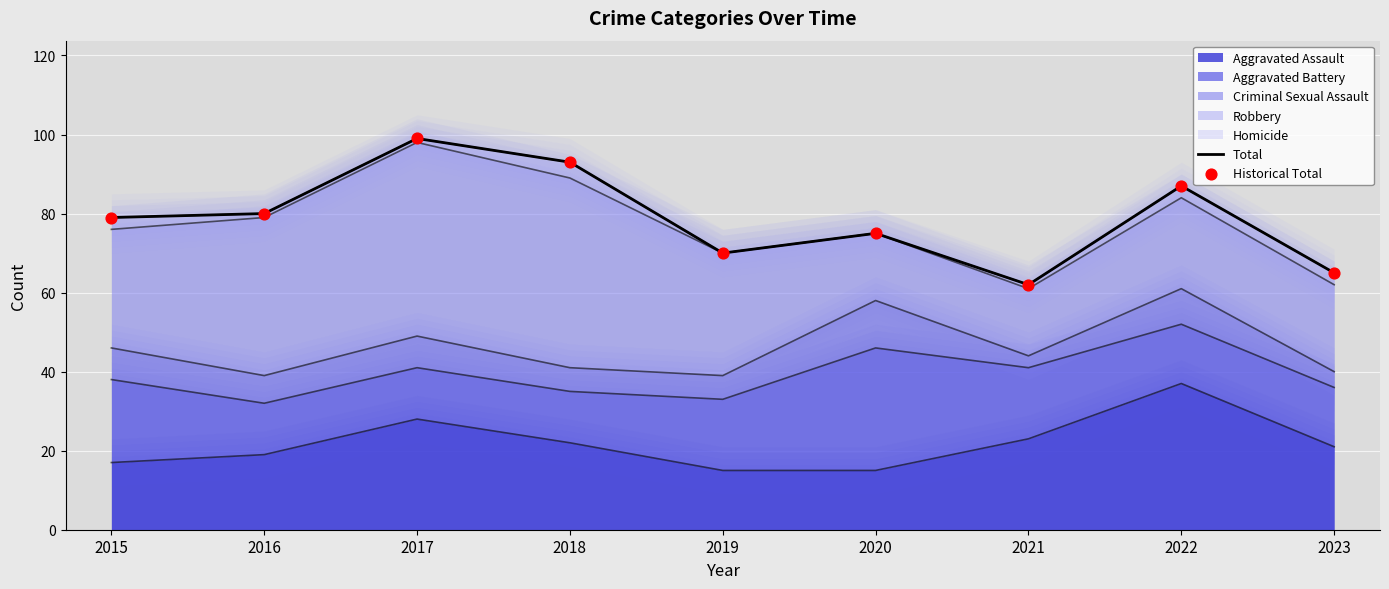

Which series contains the lowest Y value?

Total